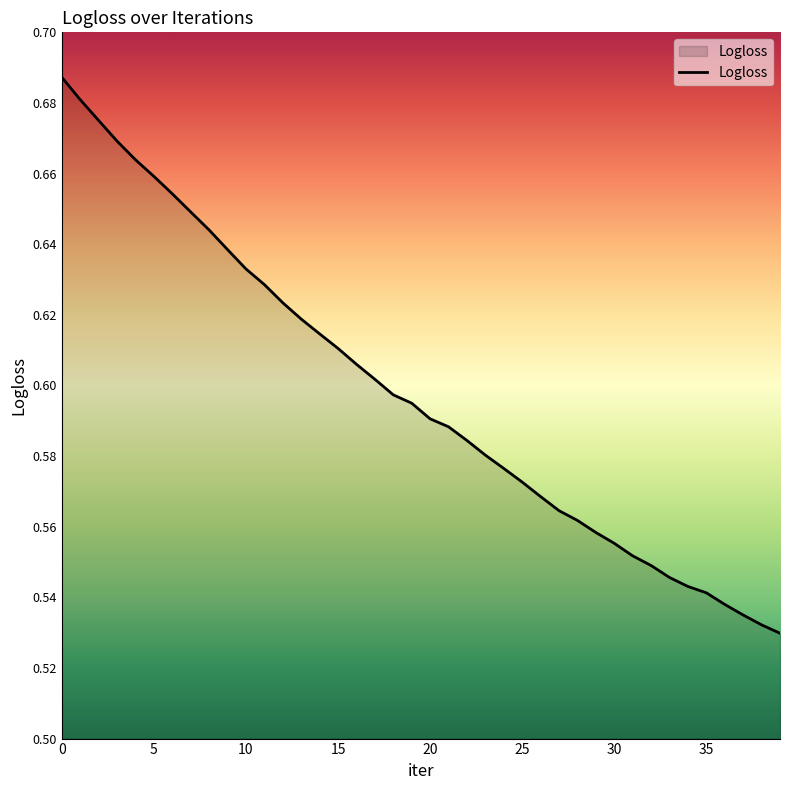

Does the chart display data point markers on the line(s)?

No